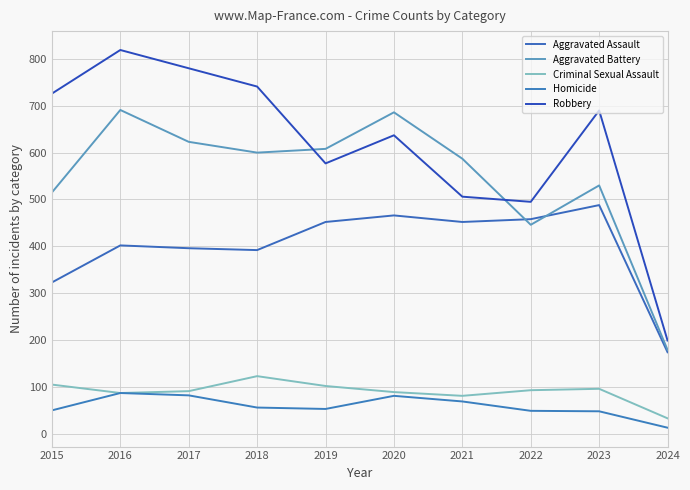

How many series are shown in this chart?

5